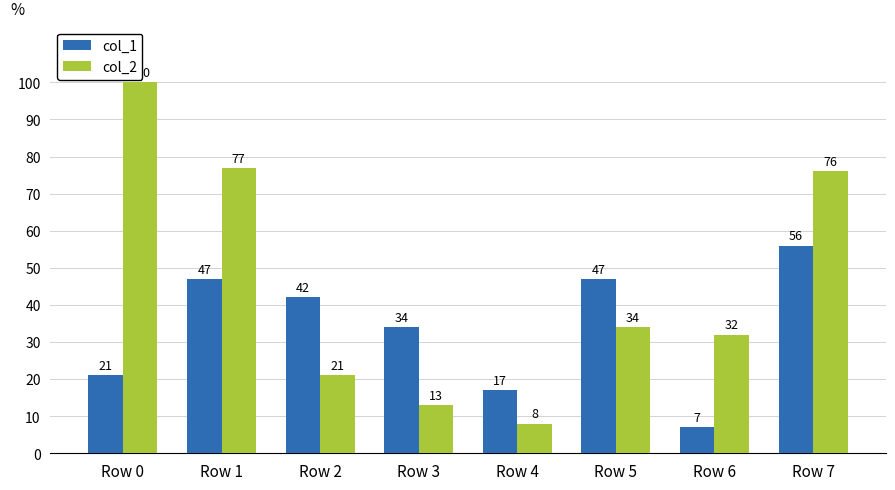

Is it true that col_1 equals 17 at Row 4?

True